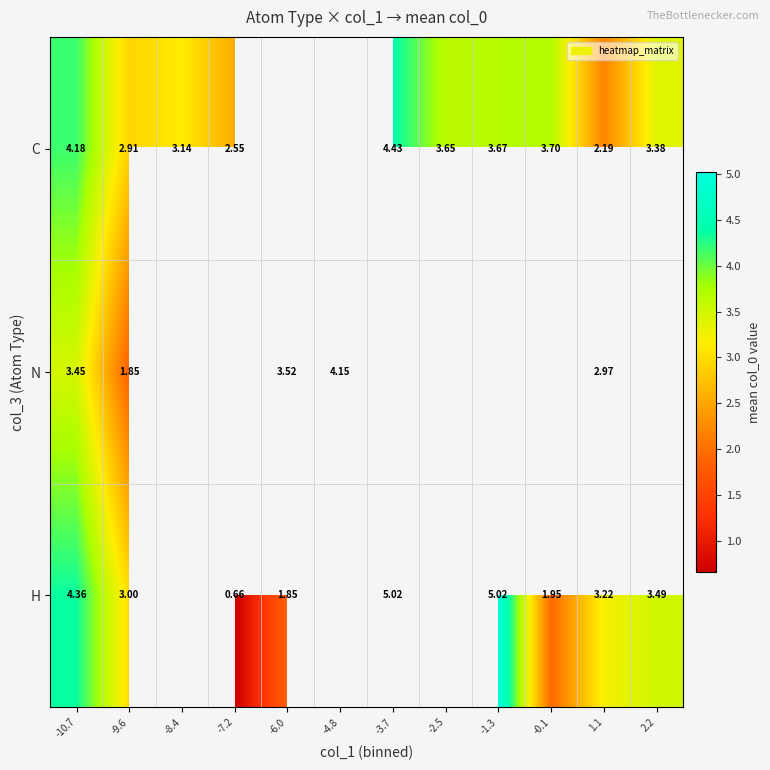

At how many categories does at least one series exceed 2?

12